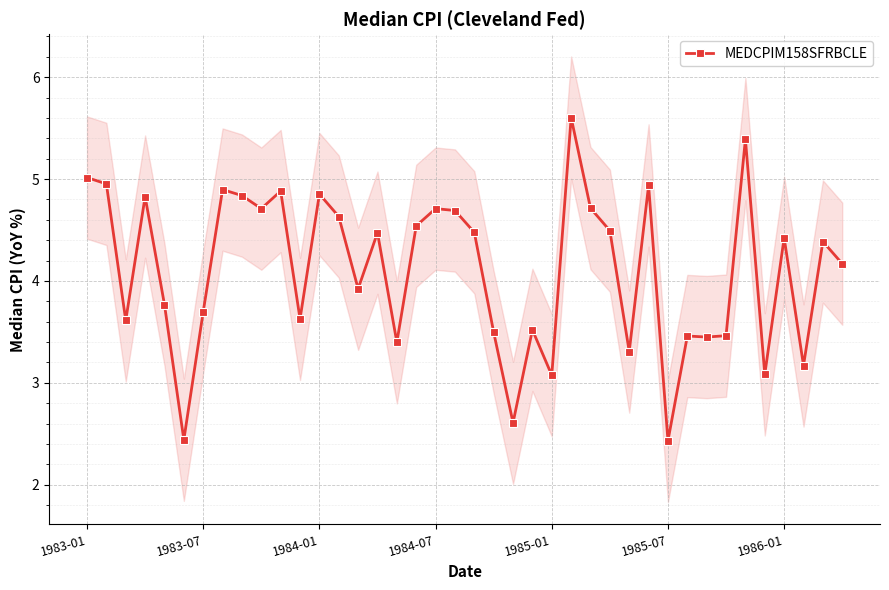

True or false: MEDCPIM158SFRBCLE has a value of 1.7 at 1985-01.

False